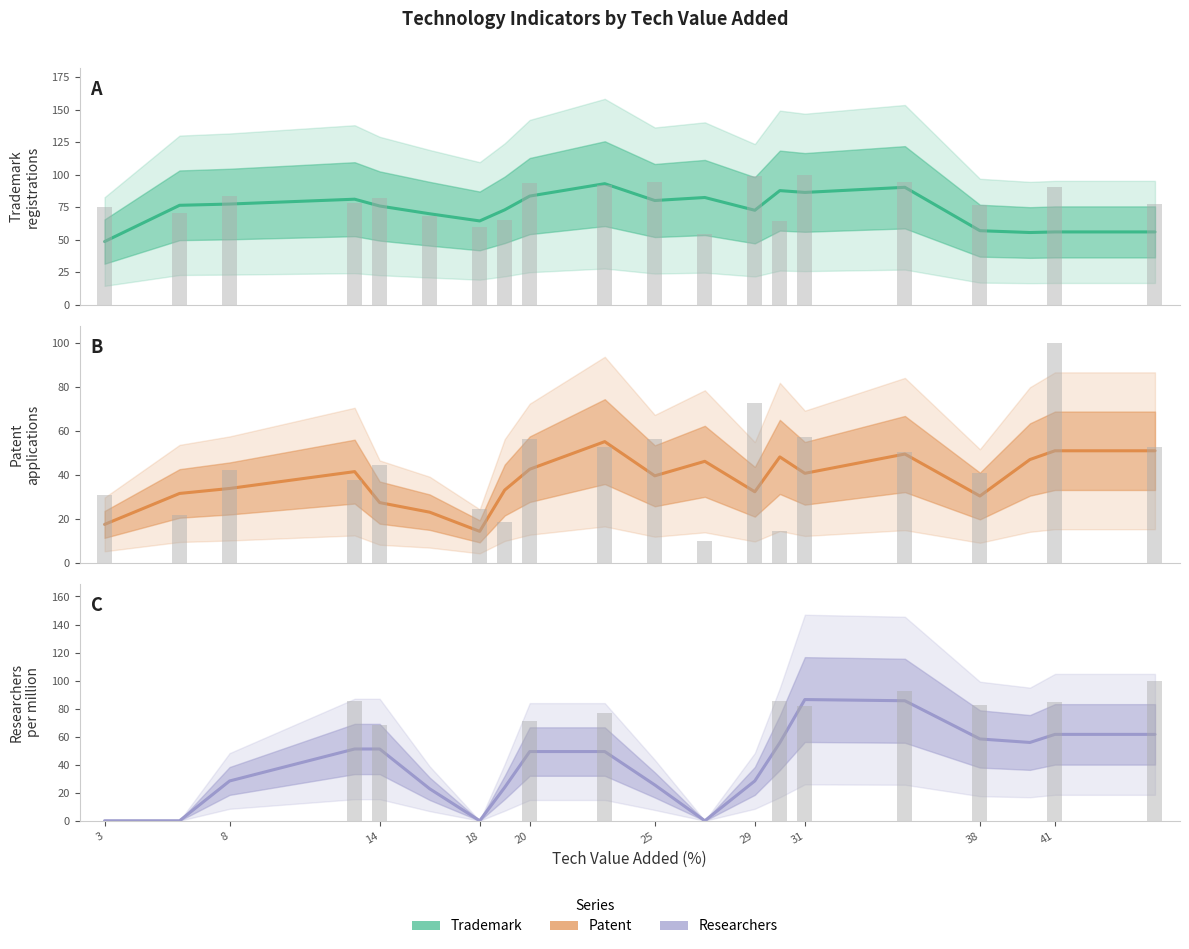

What is the greatest value displayed?

93.1